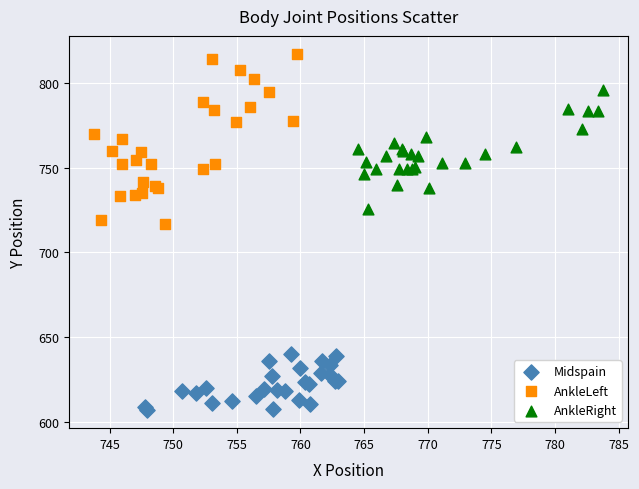

Which series has the widest spread of Y values?

AnkleLeft